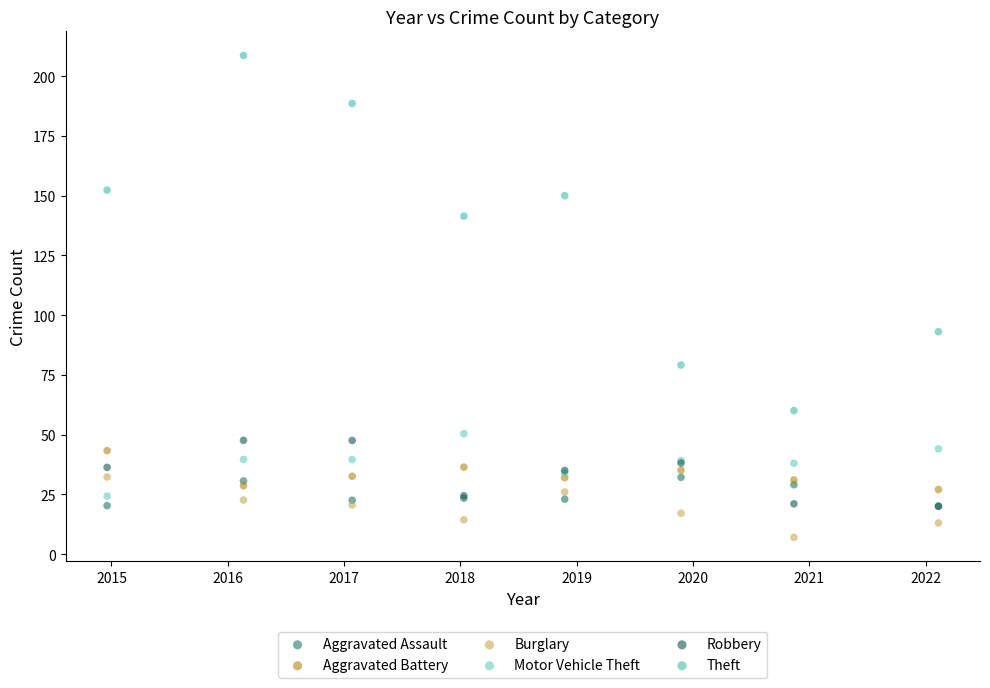

In the Theft series, what Y value is closest to 134?

141.4